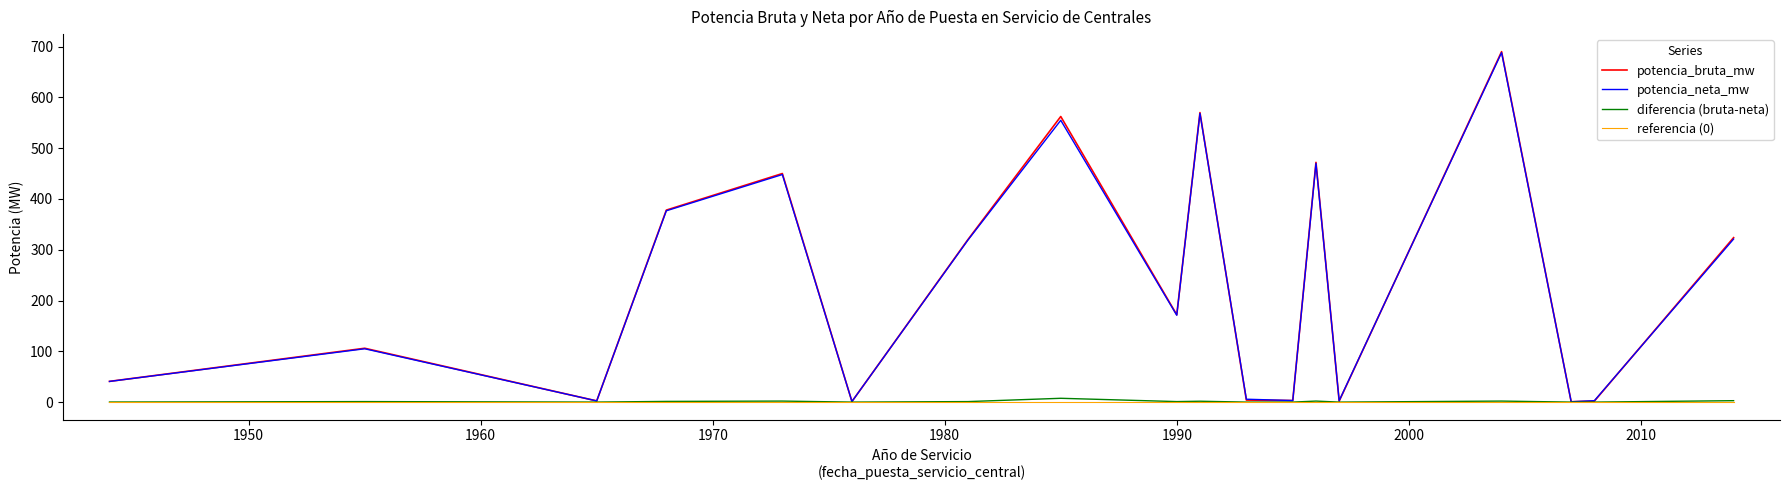

Which series has the largest range (max minus min)?

potencia_bruta_mw